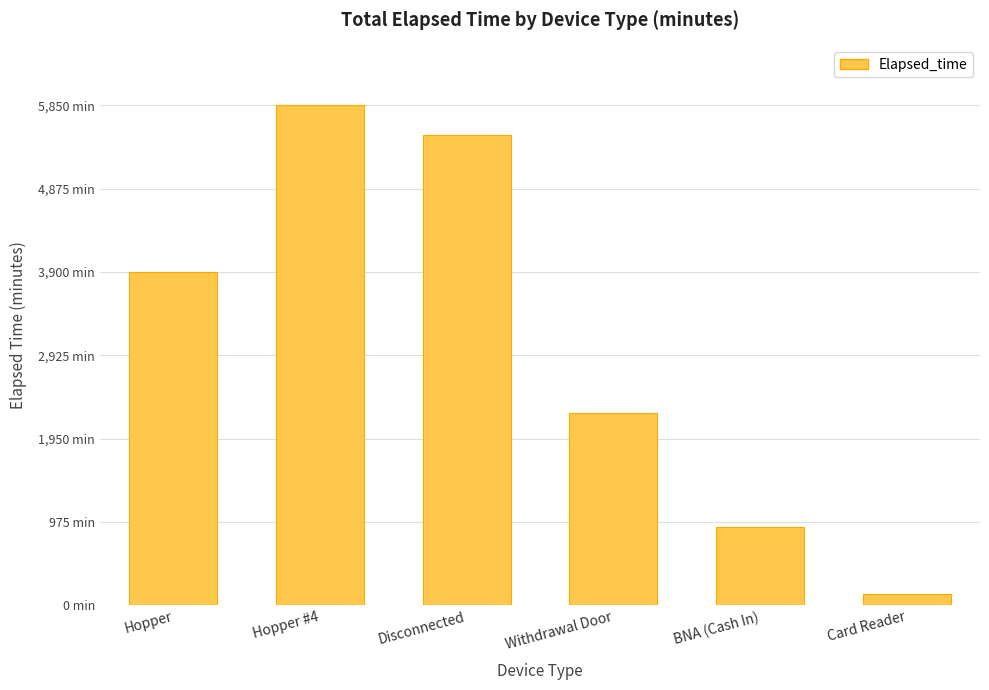

What is the ratio of the value at Disconnected to the value at Hopper #4?

0.9